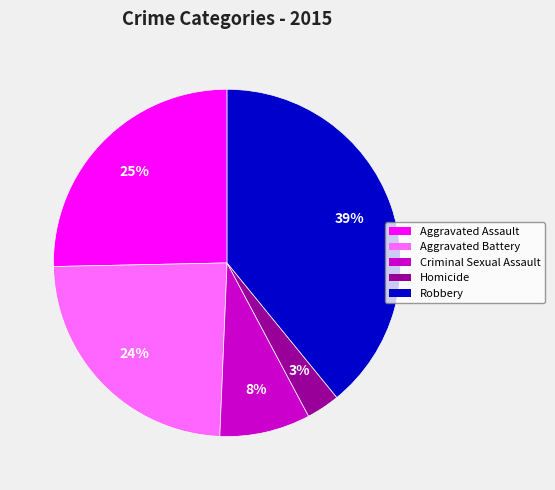

How many slices are in this pie chart?

5